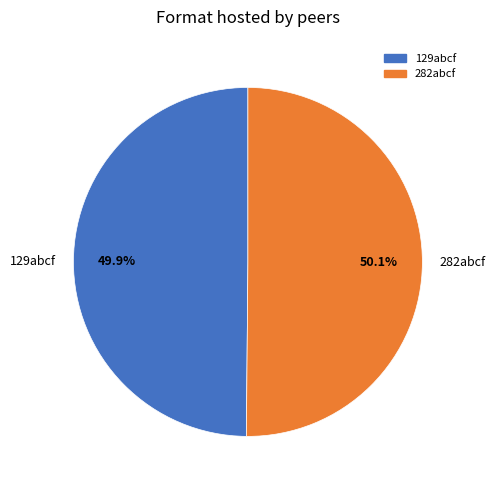

What percentage is the 282abcf slice, to the nearest percent?

50%